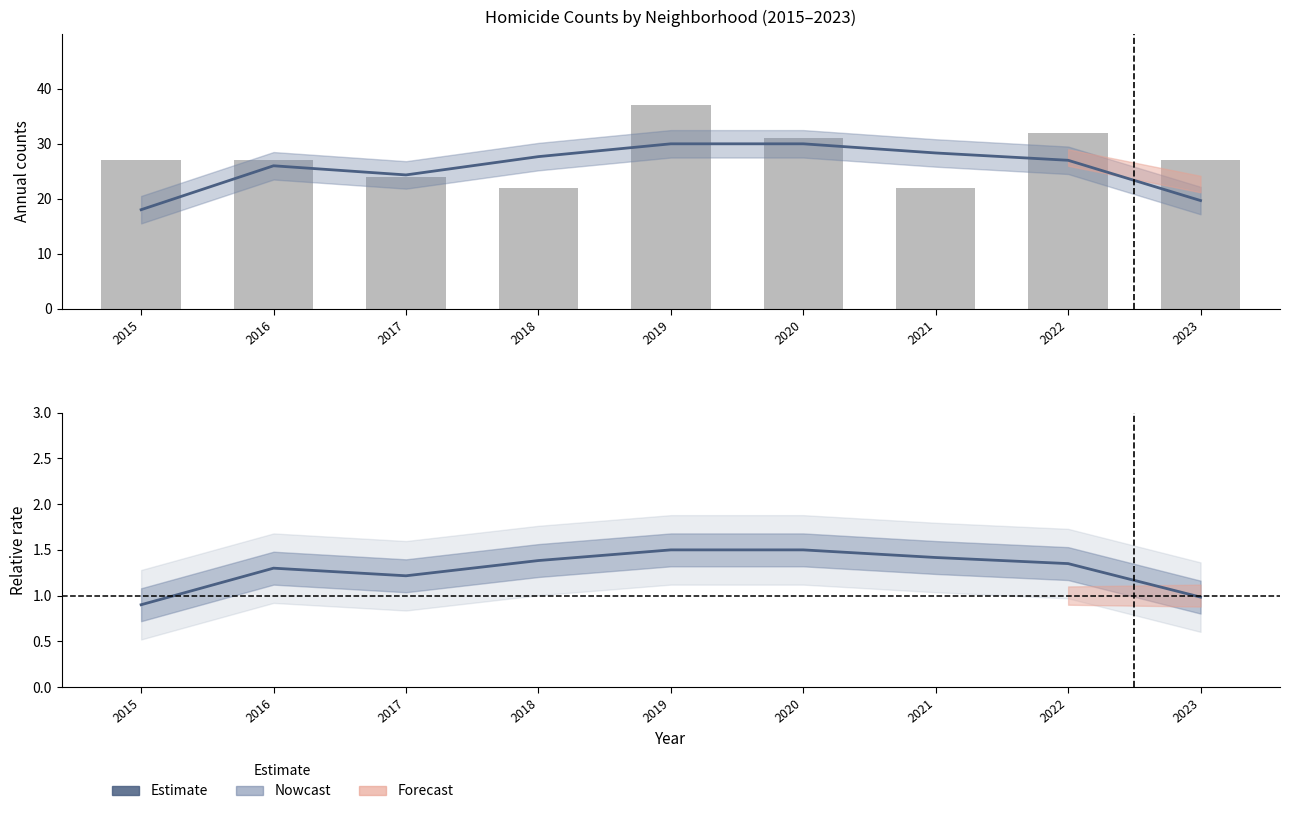

What is the difference between the highest and lowest values at 2023?

26.0